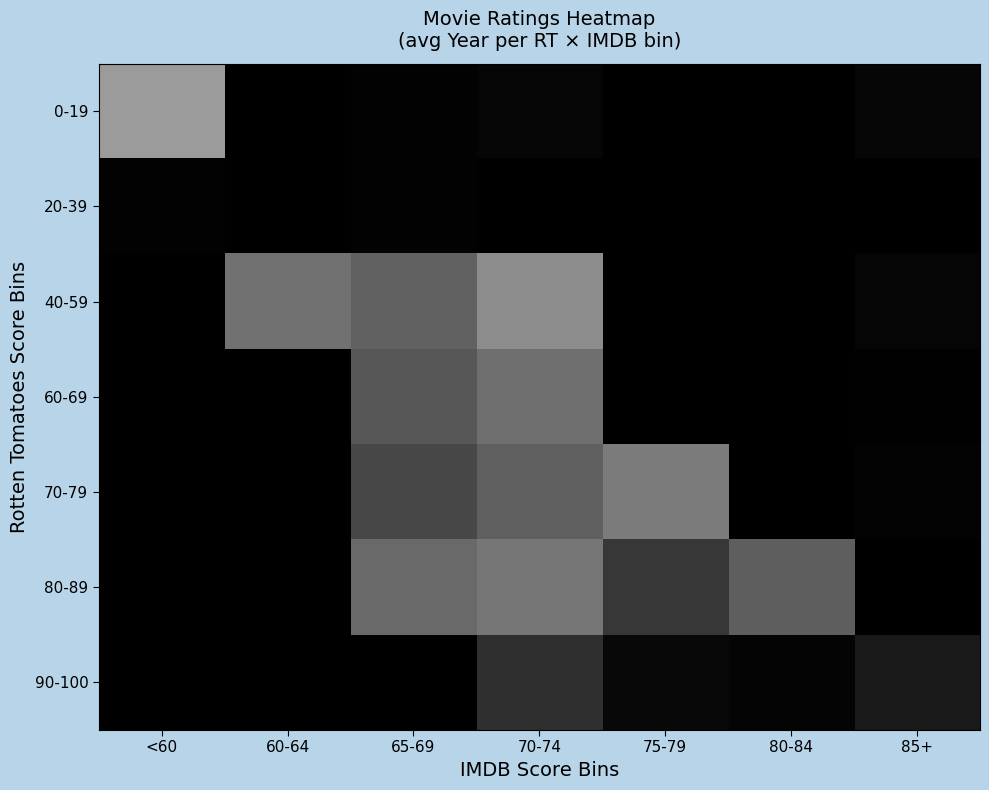

At how many categories does at least one series exceed 0?

7